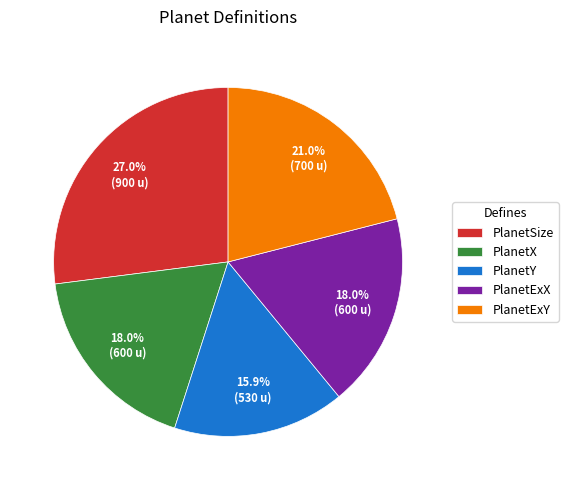

The PlanetExY slice represents 10% of the pie. True or false?

False